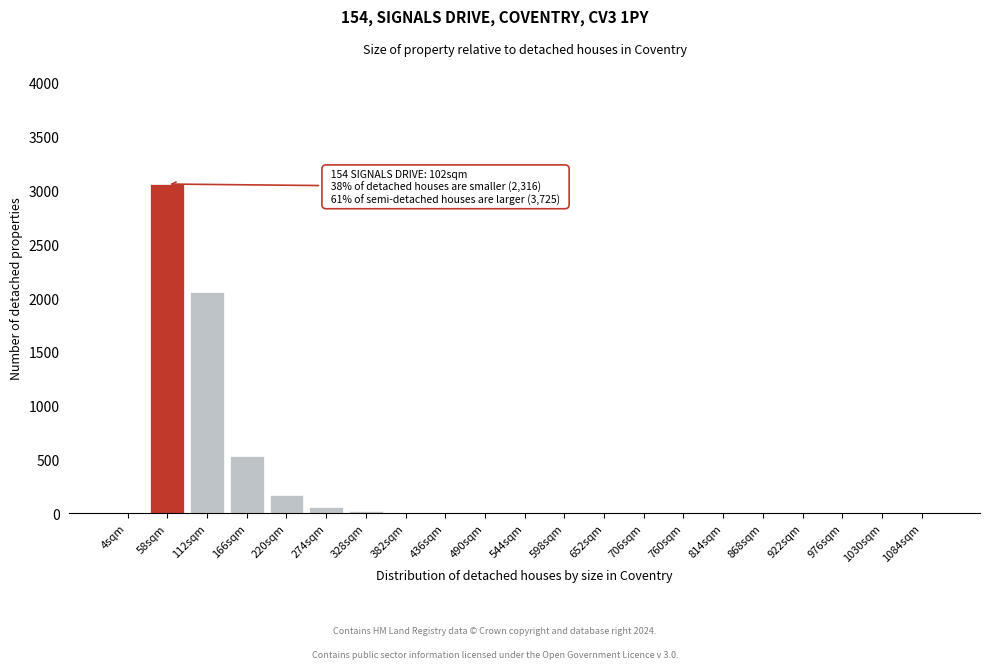

True or false: the data shows -1590 at 1030sqm.

False